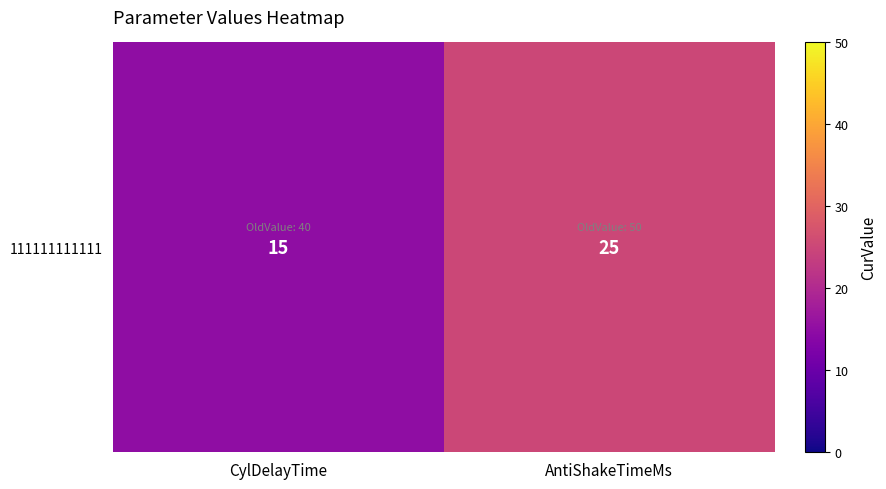

List the labels in order of value, smallest first.

CylDelayTime, AntiShakeTimeMs